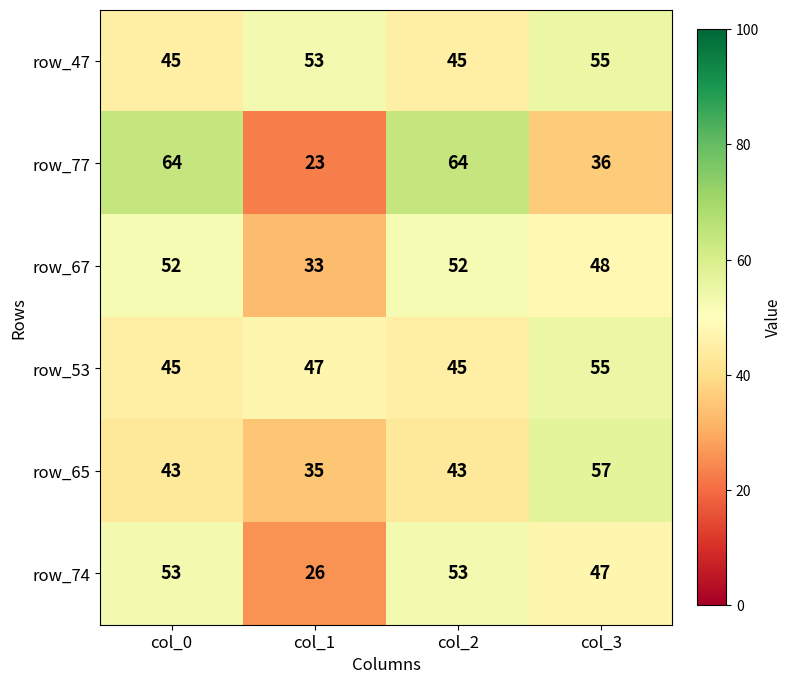

The value of row_65 at col_1 is 35. True or false?

True